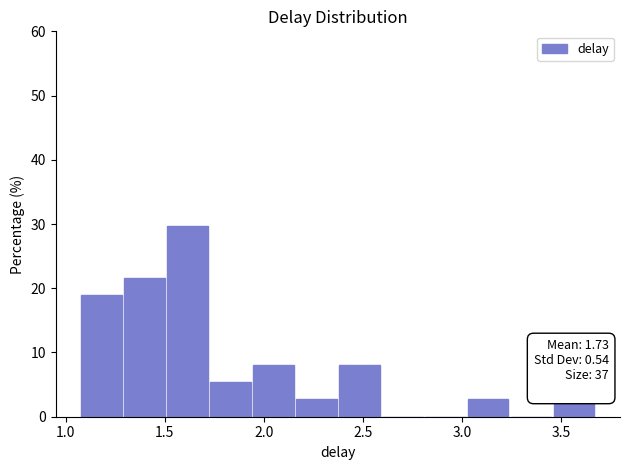

Over which range of the x-axis is the bar tallest?

1.50 to 1.75